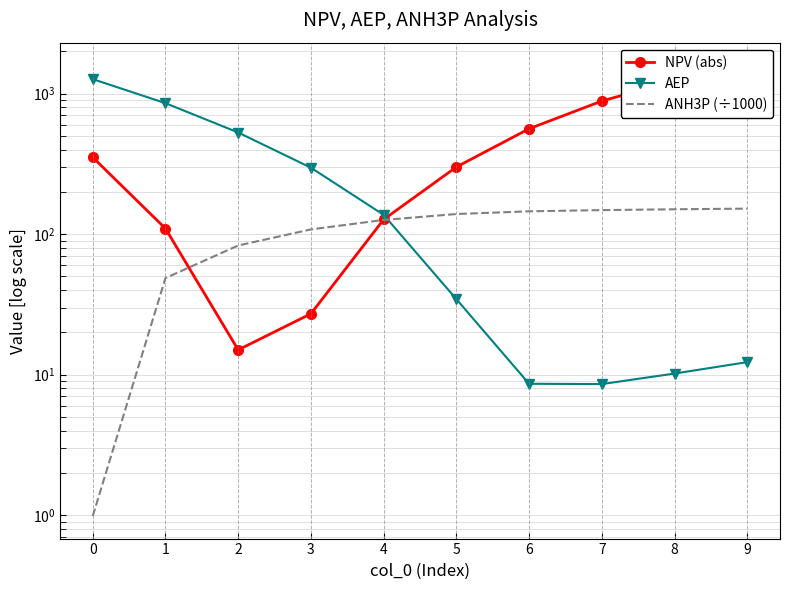

What is the difference between the maximum and minimum values in the ANH3P (÷1000) series?

151.0